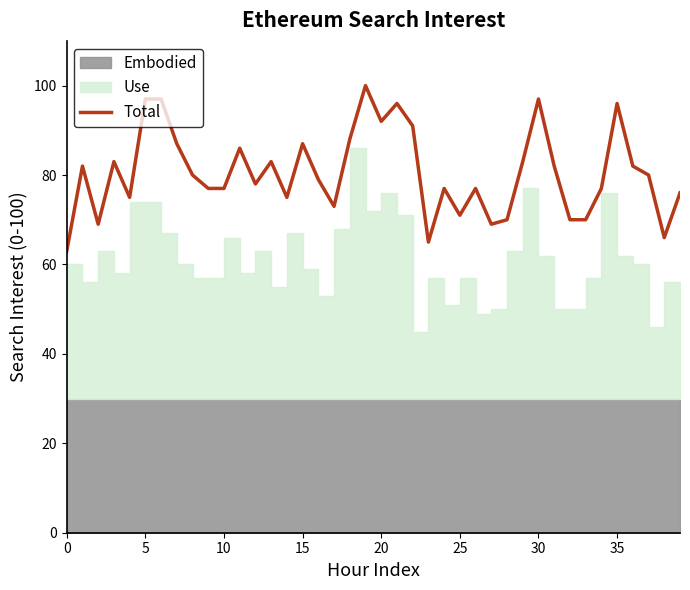

Count the number of categories in the chart.

40